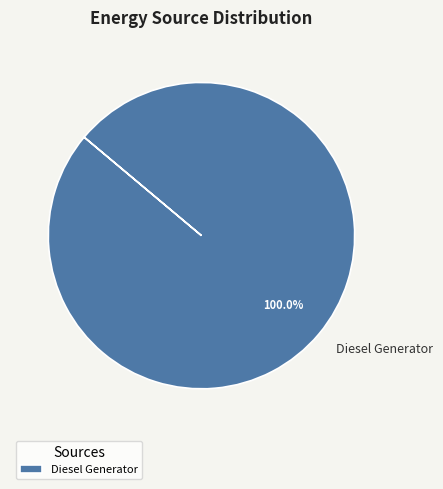

Is Diesel Generator the majority of the pie?

Yes